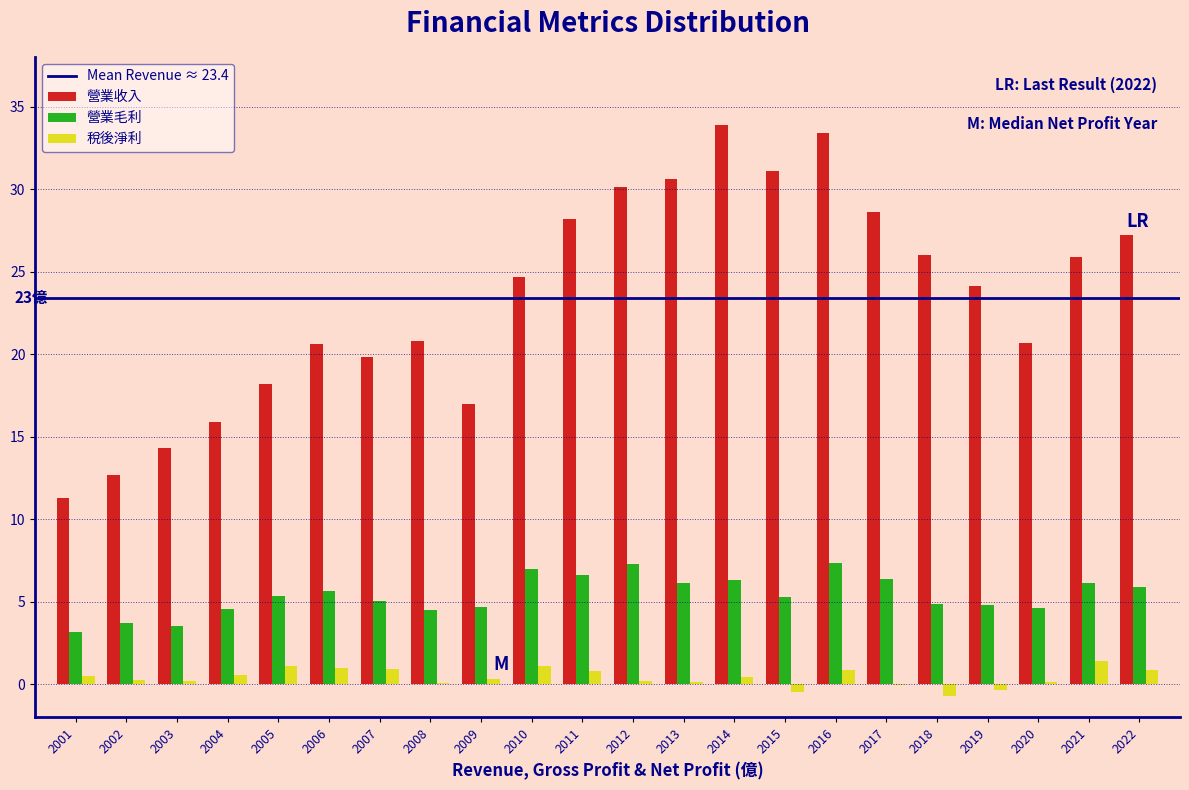

Which series changed the most between 2006 and 2018?

營業收入